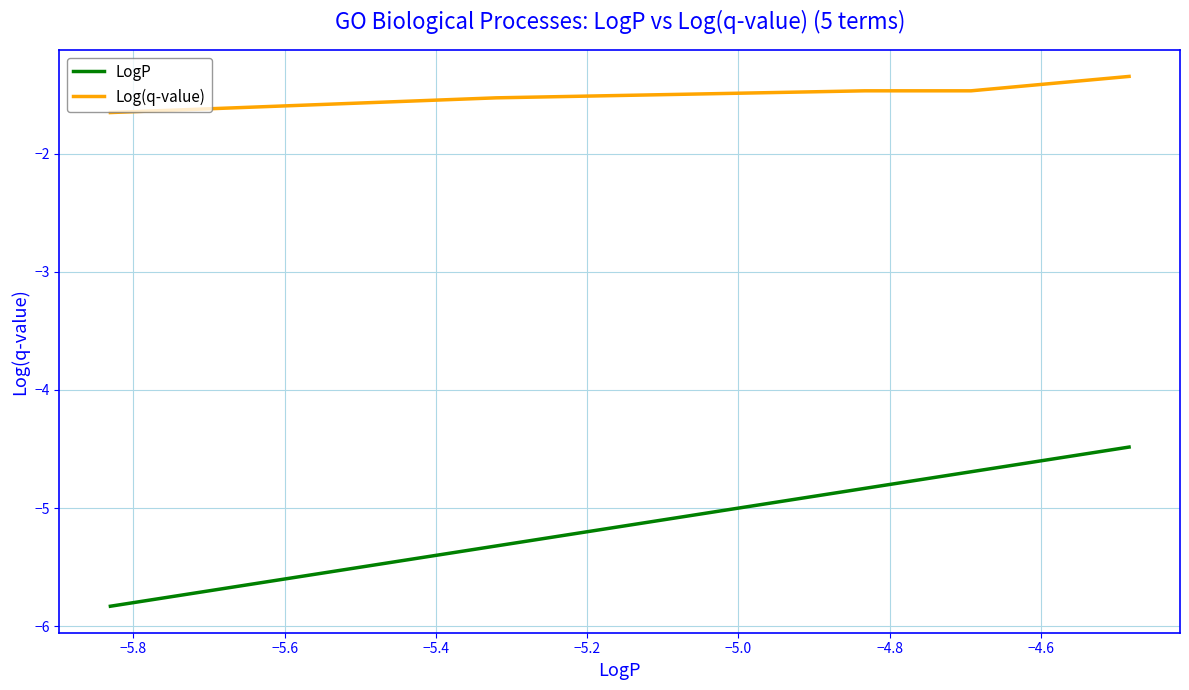

True or false: Log(q-value) and LogP intersect in this chart.

False